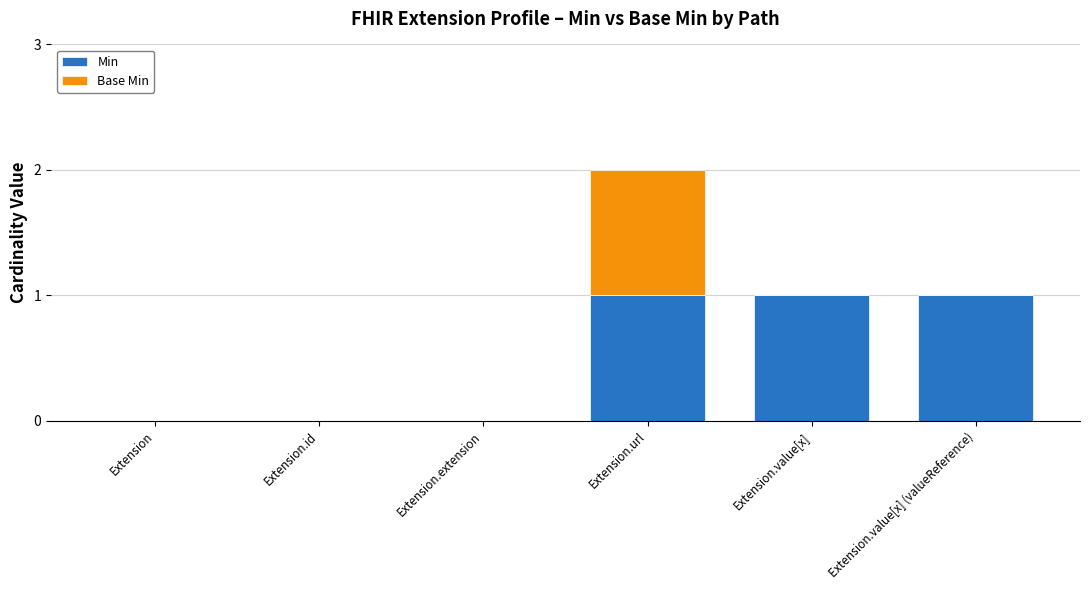

The Min series shows 0 at Extension.id. True or false?

True